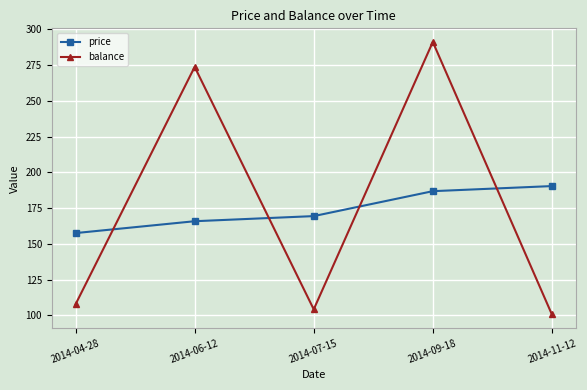

Which series has the widest spread of values?

balance